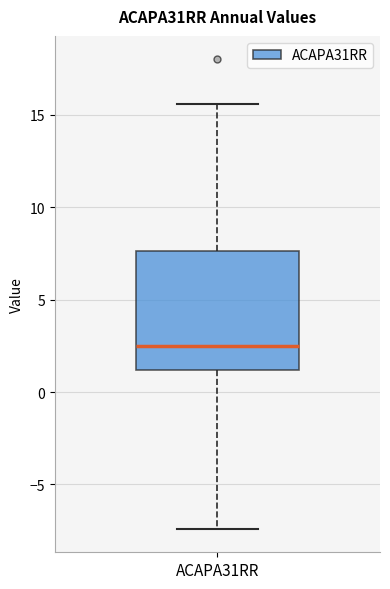

Transcribe this box plot: give where the median line is, the range the box spans, and where the two whiskers end, as read against the y-axis. The values are not printed on the chart, so give them approximately, as read against the axis.

median 2.5, box 1.0 to 7.5, whiskers -7.5 to 15.5